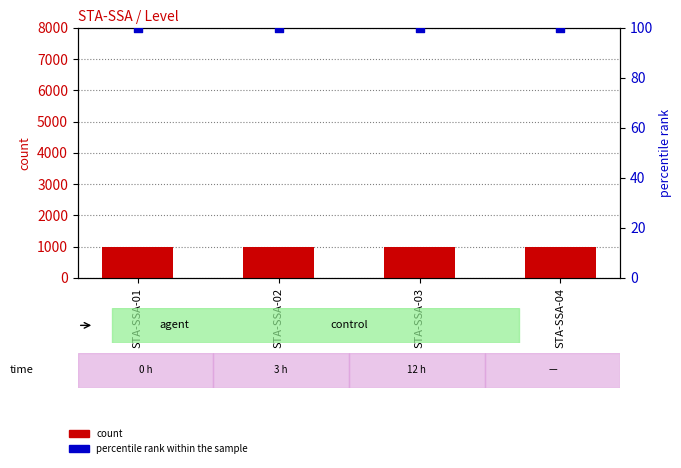

Which series has the largest total across all categories?

count